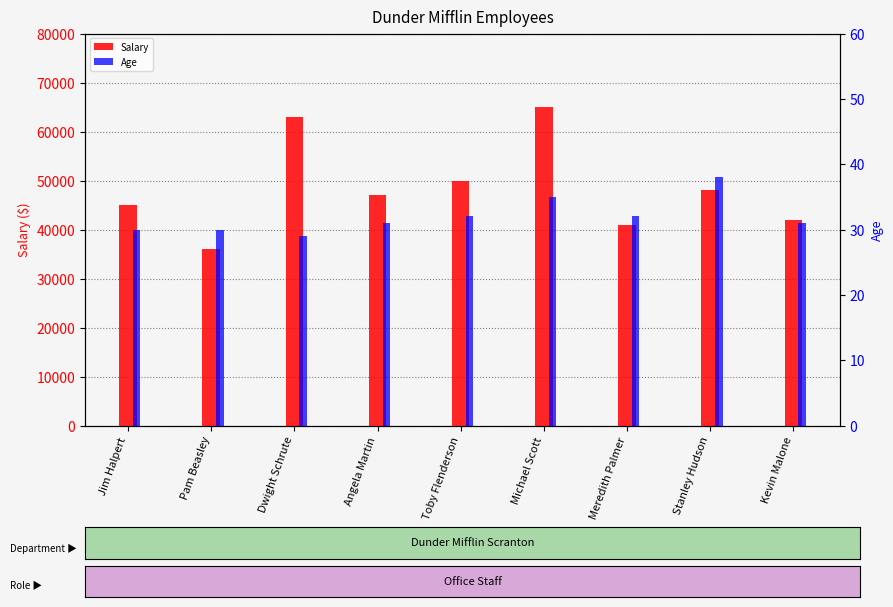

How many groups of bars are there?

9